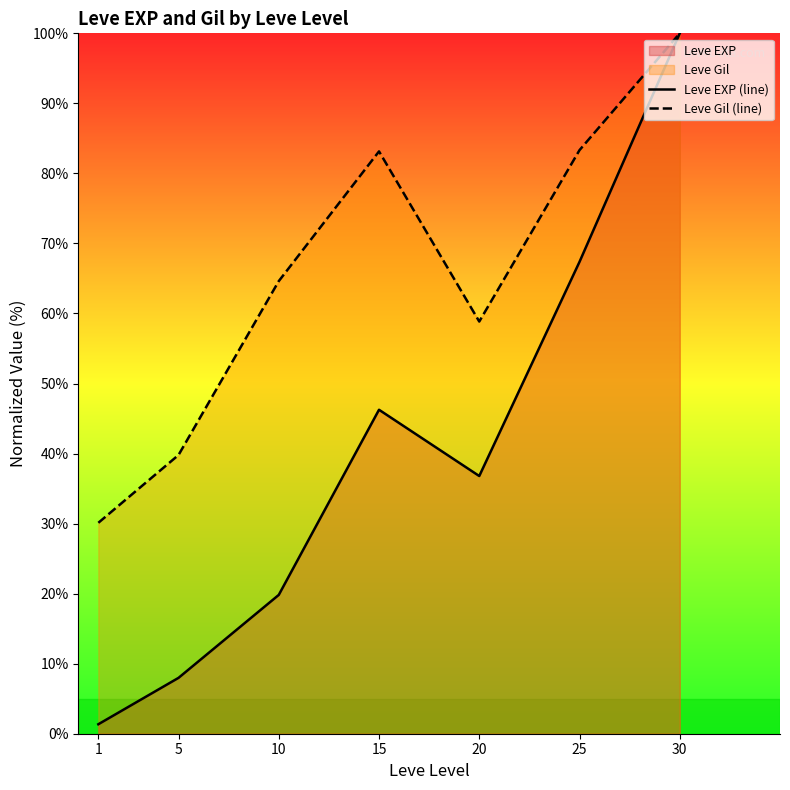

Does the chart display data point markers on the line(s)?

No